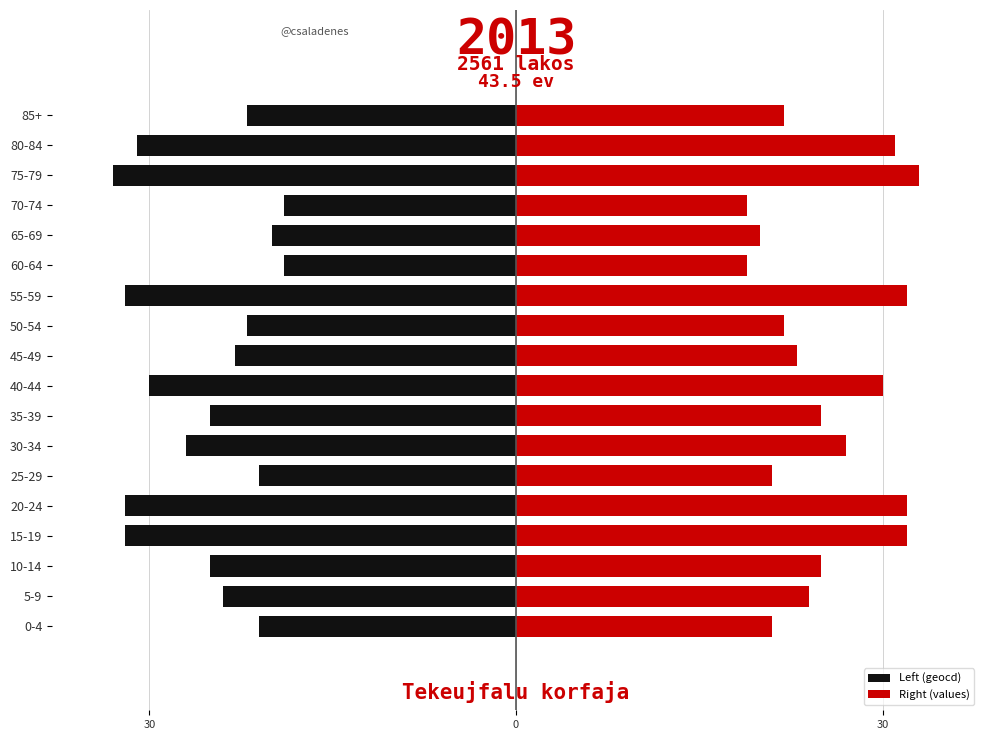

Reading left to right, list all the values displayed in this chart.

Left (geocd): -21.0	-24.0	-25.0	-32.0	-32.0	-21.0	-27.0	-25.0	-30.0	-23.0	-22.0	-32.0	-19.0	-20.0	-19.0	-33.0	-31.0	-22.0
Right (values): 20.9	24.0	25.0	32.0	32.0	20.9	27.0	25.0	30.0	22.9	21.9	32.0	18.9	19.9	18.9	33.0	31.0	21.9